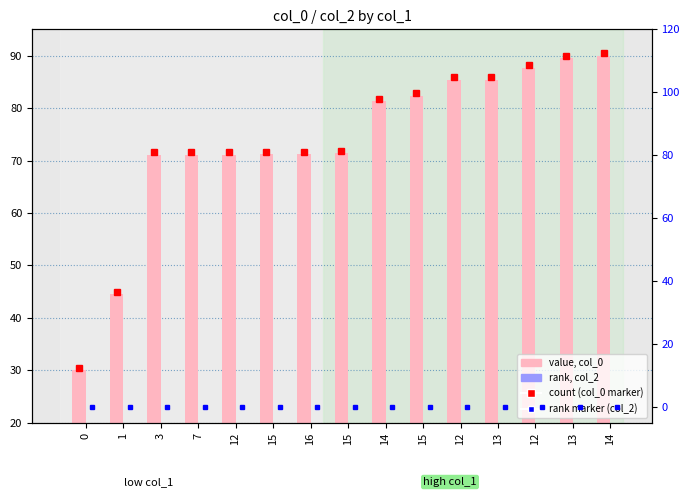

At which category is the sum across all series the highest?

14